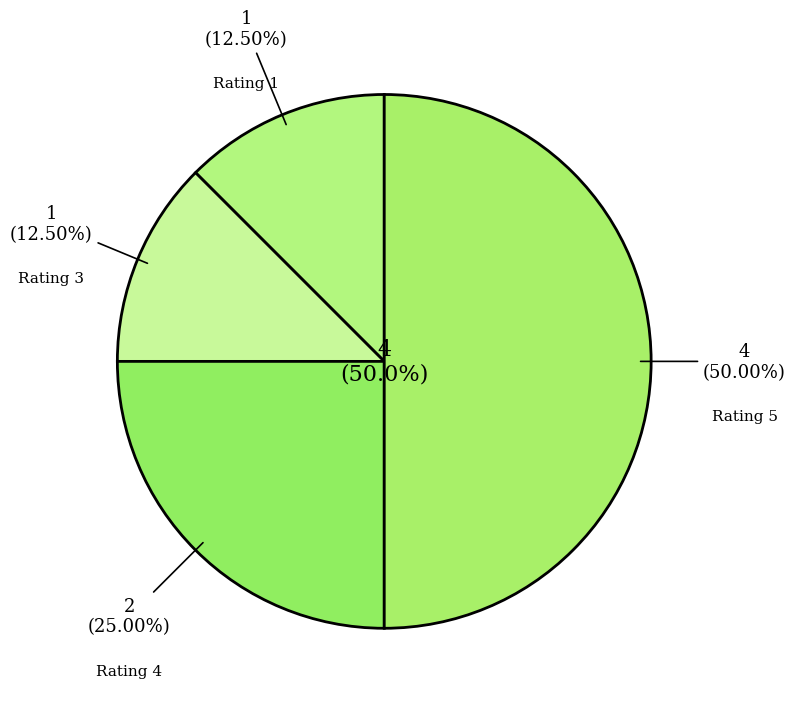

Which category has the smallest portion of the pie?

Rating 1